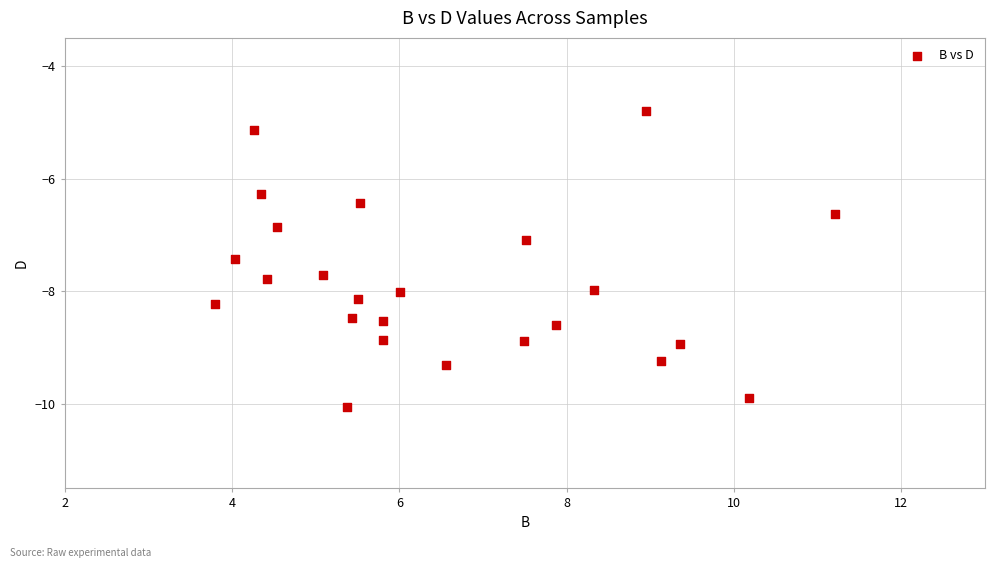

What is the range of Y values (max minus min)?

5.3